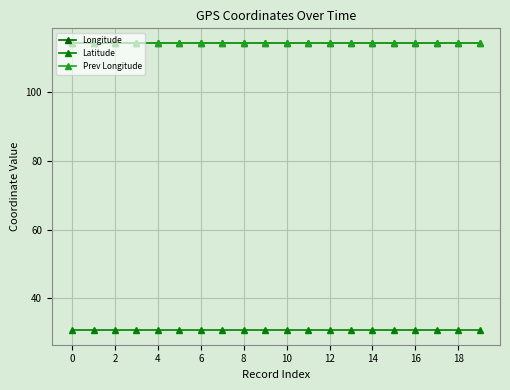

How many lines are shown in the chart?

3